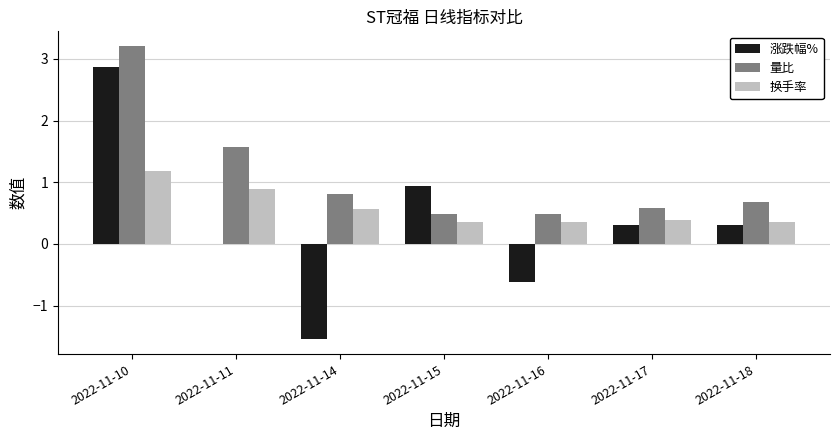

What is the sum of the 换手率 values at 2022-11-14 and 2022-11-16?

0.9